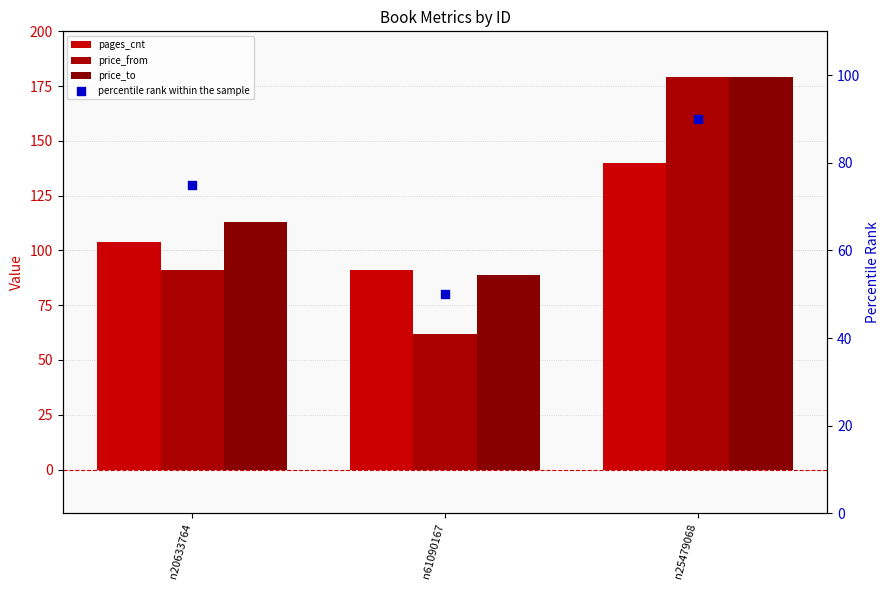

Which series reaches the maximum Y coordinate?

price_from